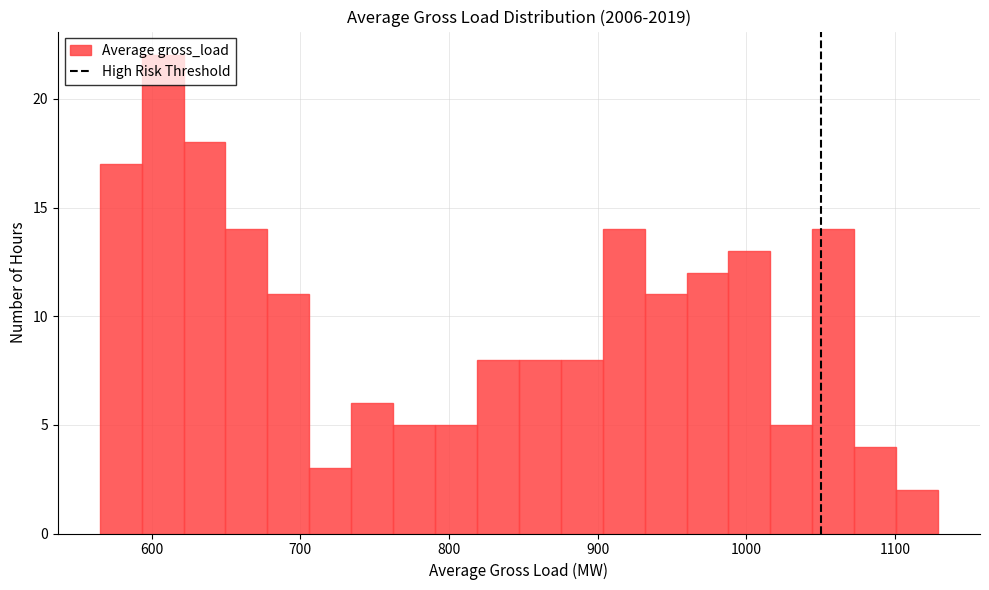

Around what value on the x-axis is the tallest bar? Give the approximate position of its centre, as read against the axis.

610